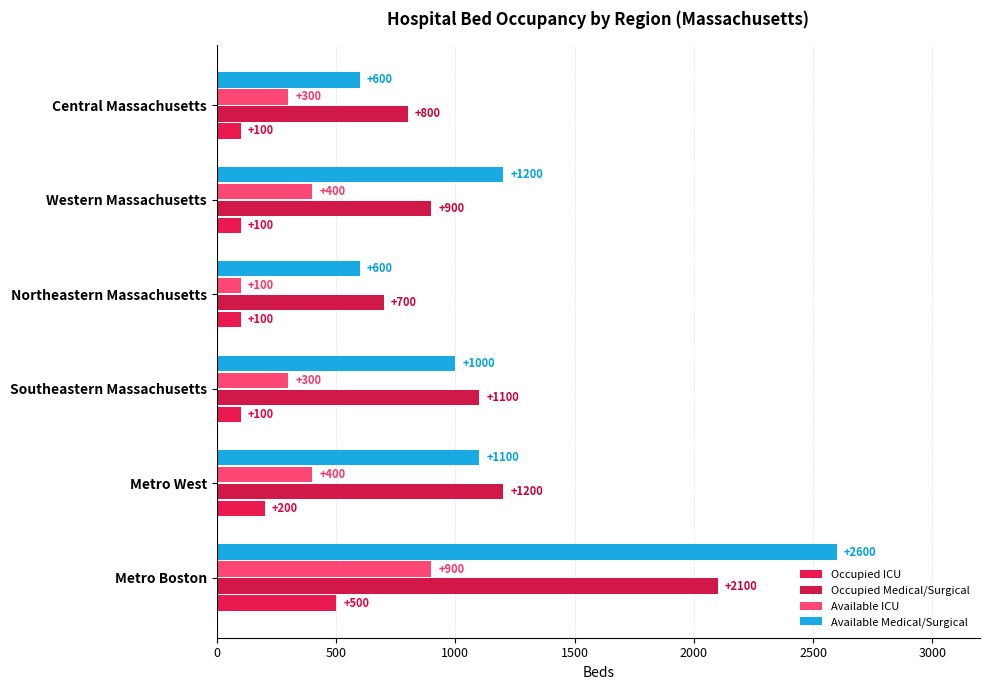

Count the number of data series in this chart.

4